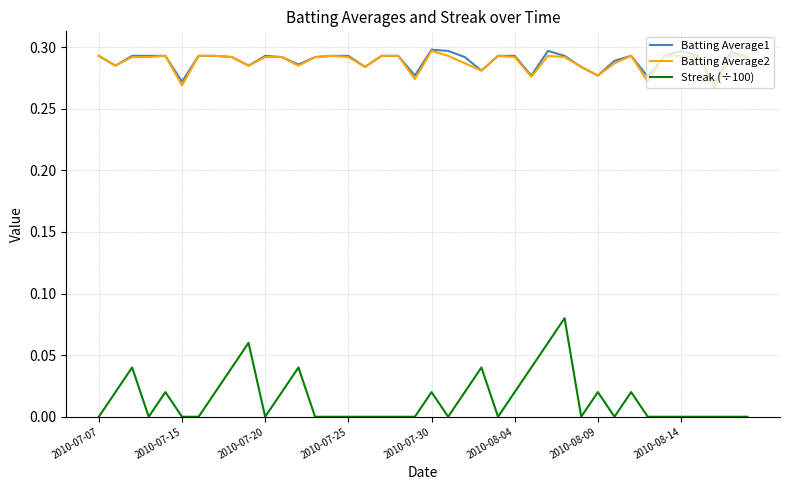

True or false: Batting Average1 and Streak (÷100) cross at least once.

False